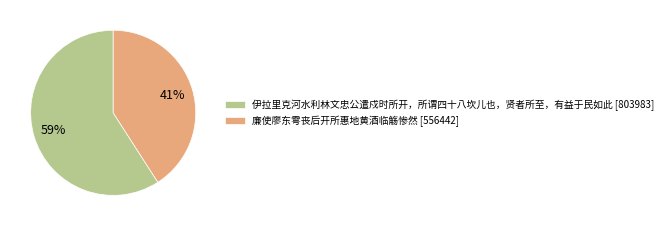

What percentage is the 廉使廖东雩丧后开所惠地黄酒临觞惨然 slice, to the nearest percent?

41%